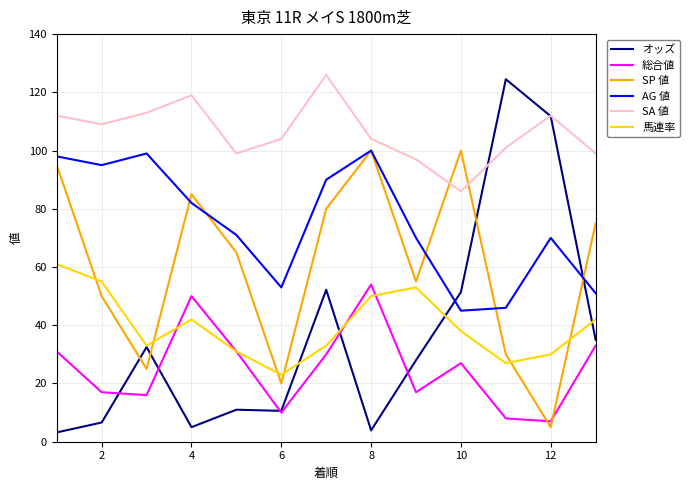

What is the minimum value shown in the chart?

3.2